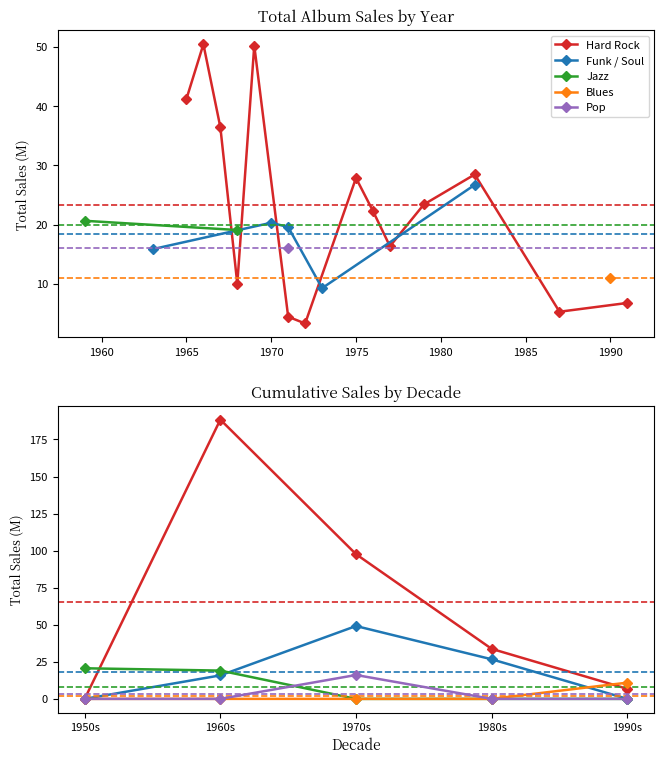

What is the sum of all Pop values?

16.1